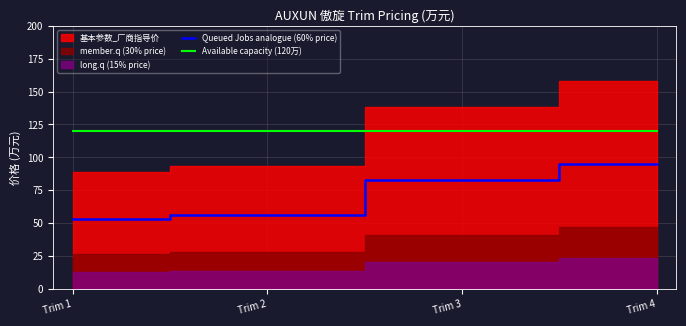

At which label does Available capacity (120万) reach its peak?

Trim 1